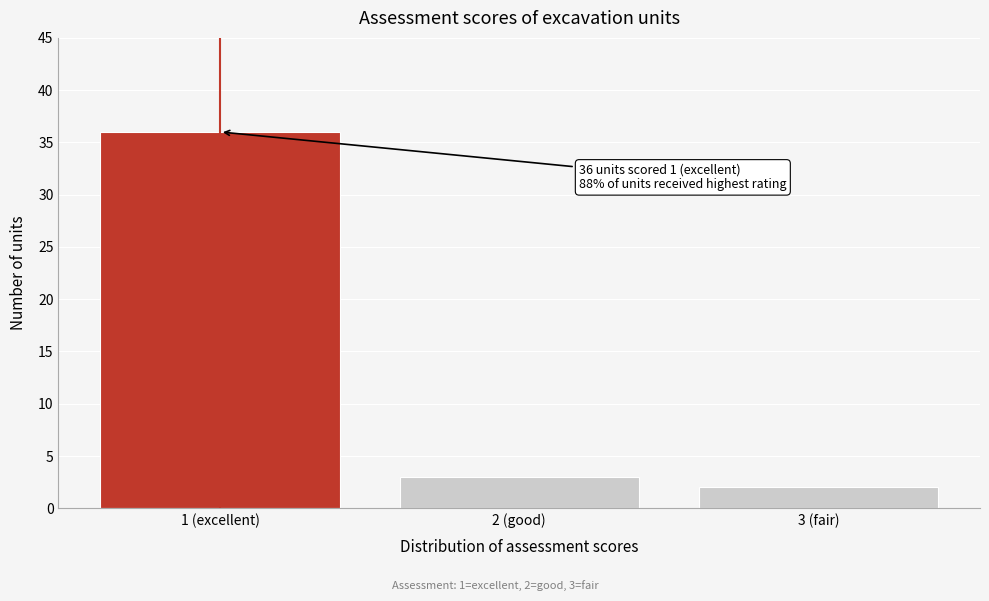

Reading left to right, what are all the values shown in this chart?

1 (excellent)=36	2 (good)=3	3 (fair)=2